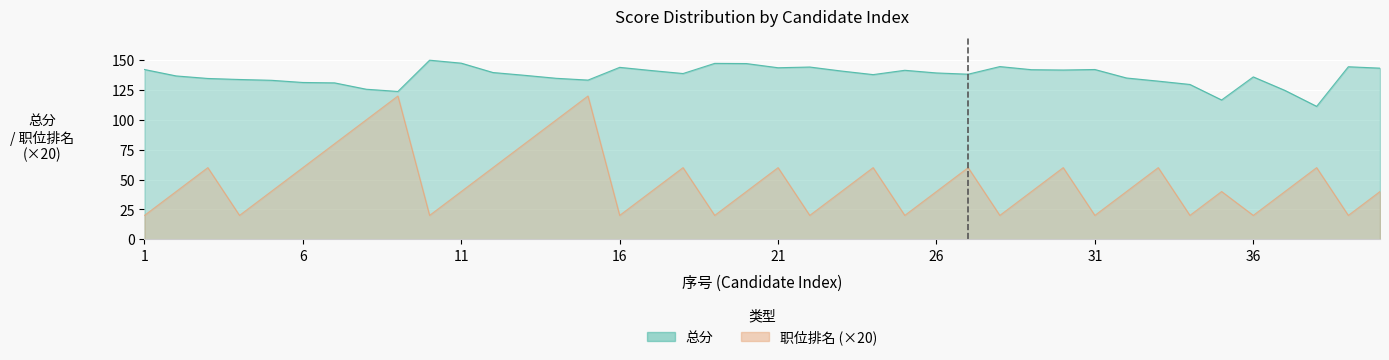

Where does the 总分 series first go above 138?

1